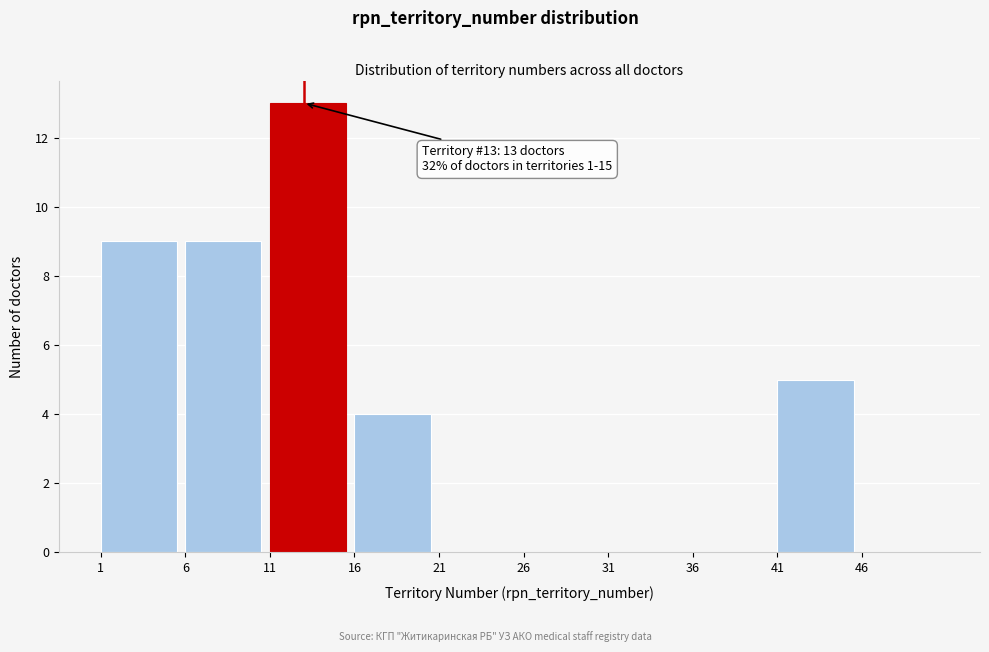

Which range on the x-axis has the tallest bar?

11 to 16